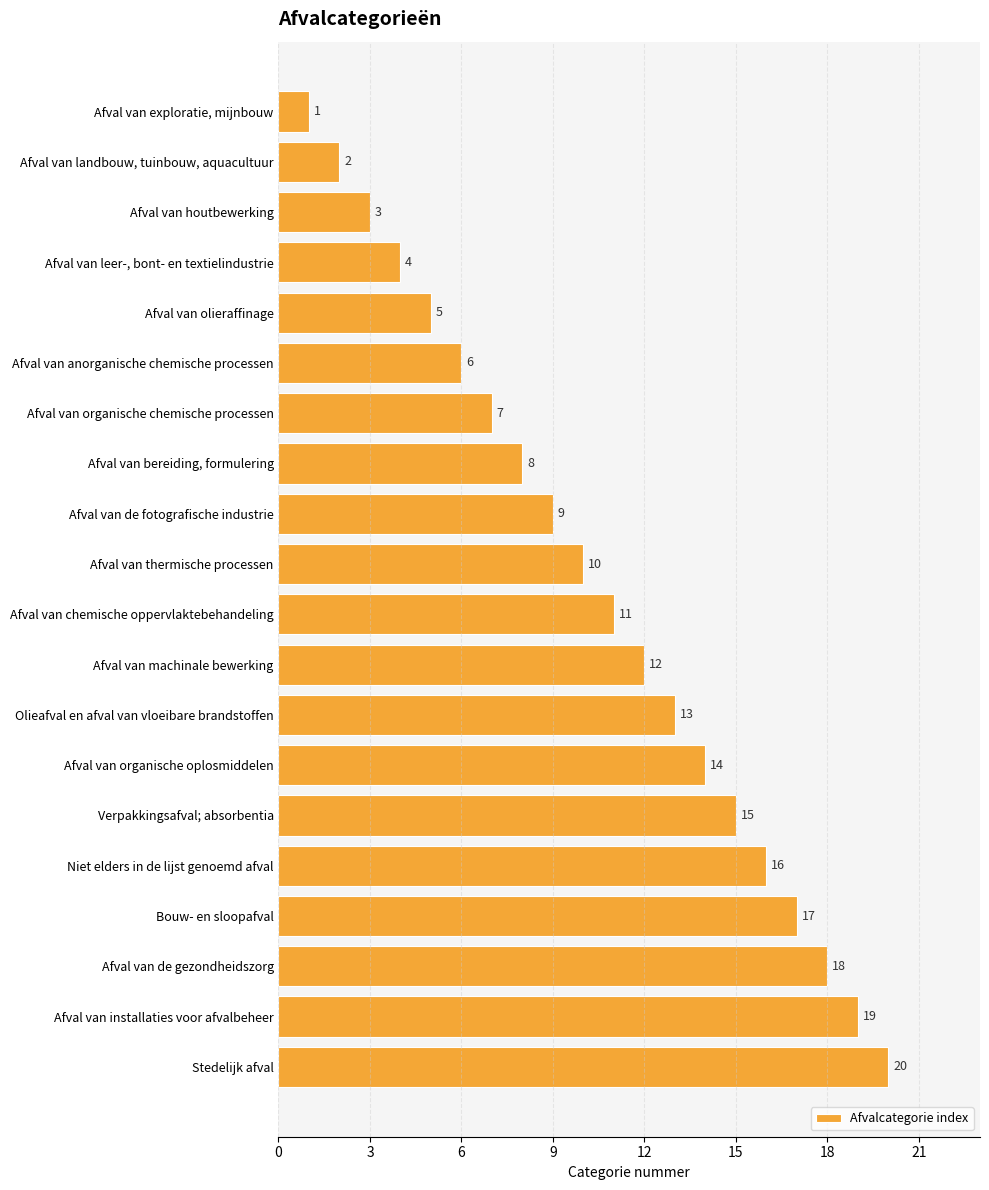

What is the difference between the maximum and second lowest values?

18